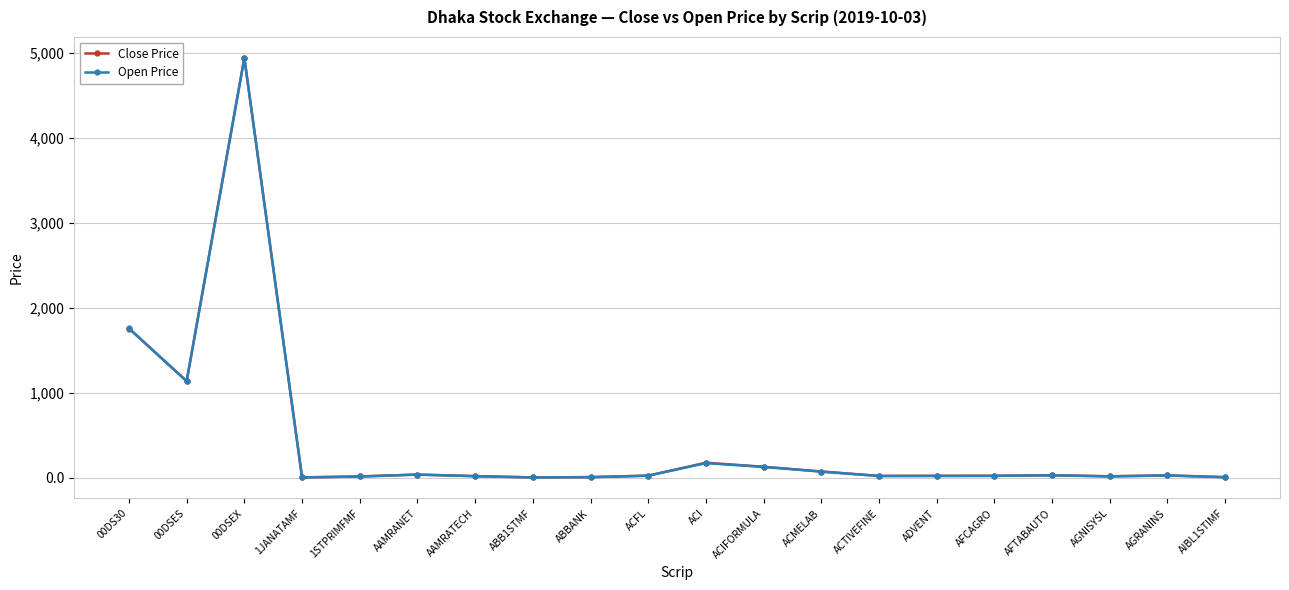

What is the average value of the Open Price series?

423.1